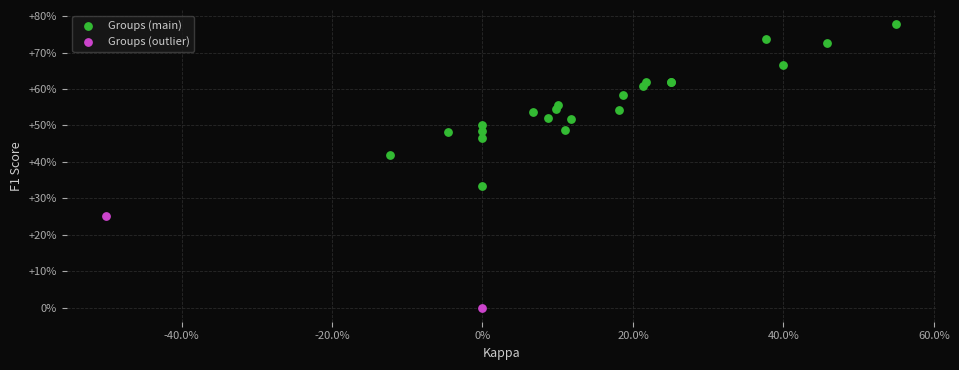

What are all the series names shown in the legend?

Groups (main), Groups (outlier)